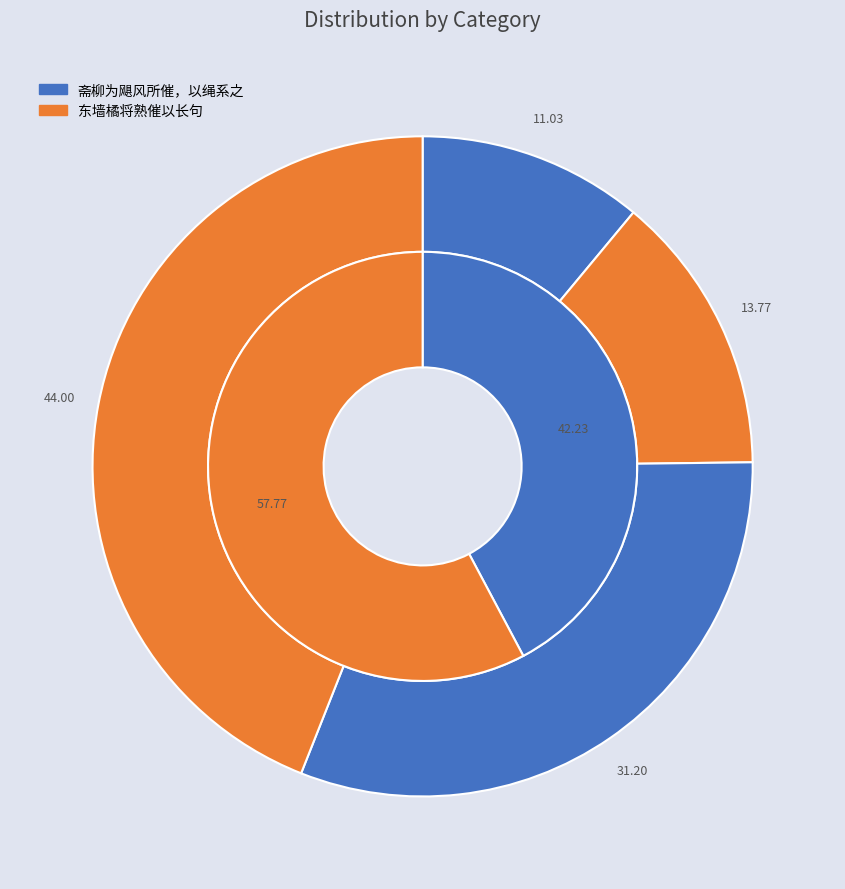

At 斋柳为飓风所催，以绳系之, list the series in order from smallest to largest.

斋柳为飓风所催，以绳系之, 东墙橘将熟催以长句